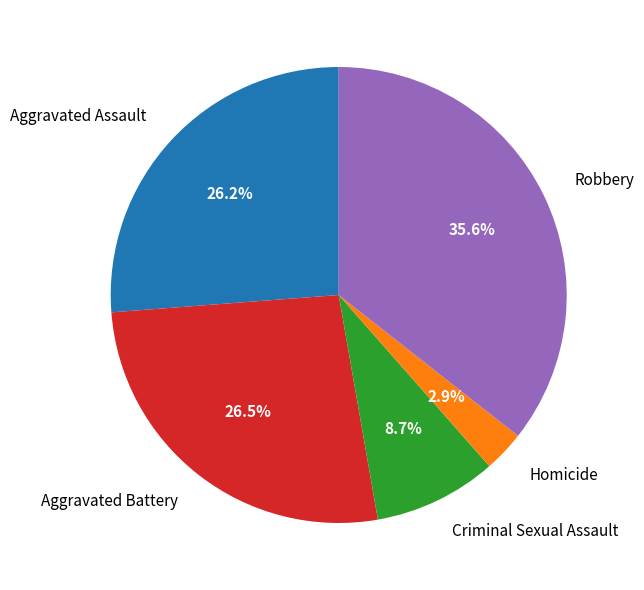

The Robbery slice represents 36% of the pie. True or false?

True